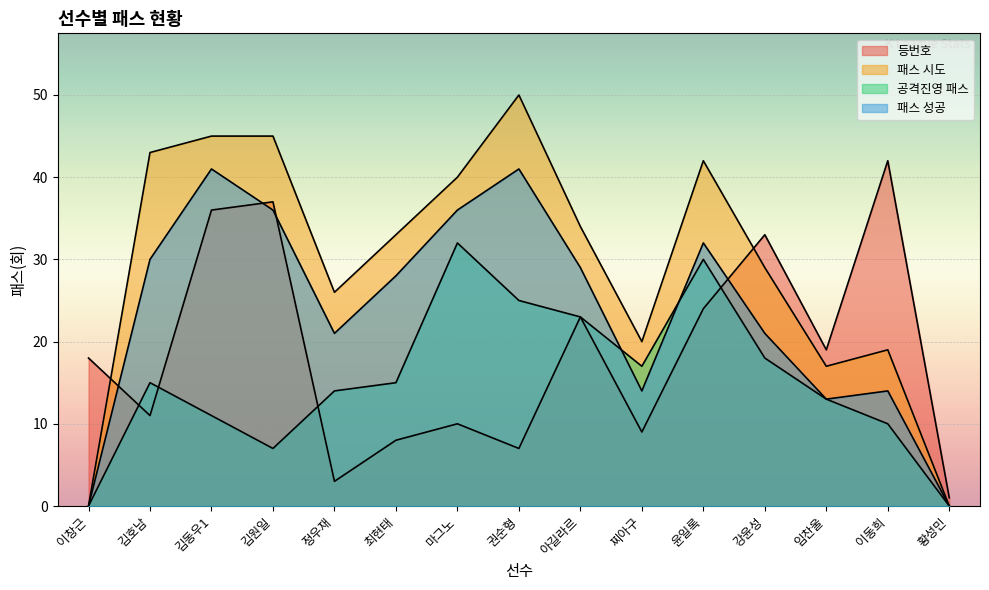

What are all the series names shown in the legend?

등번호, 패스 시도, 공격진영 패스, 패스 성공